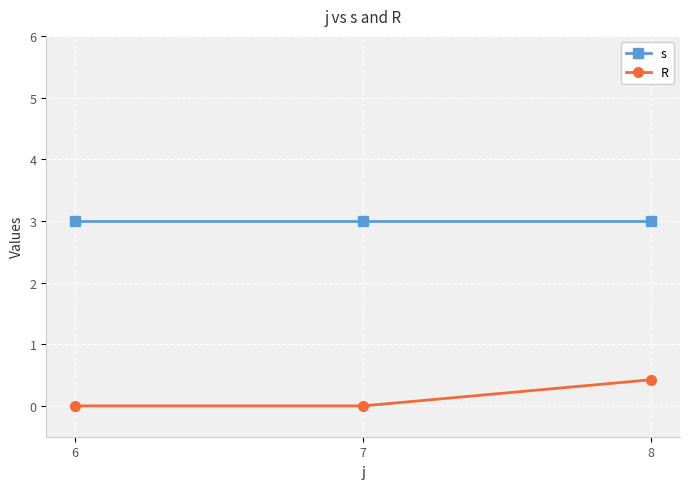

Reading right to left, extract all data points from this chart.

s: 3.0	3.0	3.0
R: 0.4	0.0	0.0